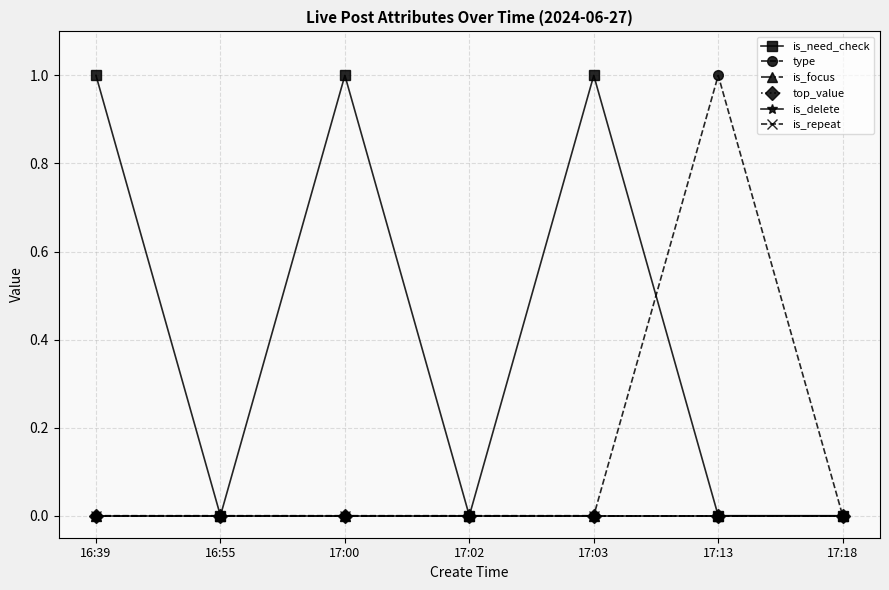

True or false: is_need_check and is_repeat intersect in this chart.

False